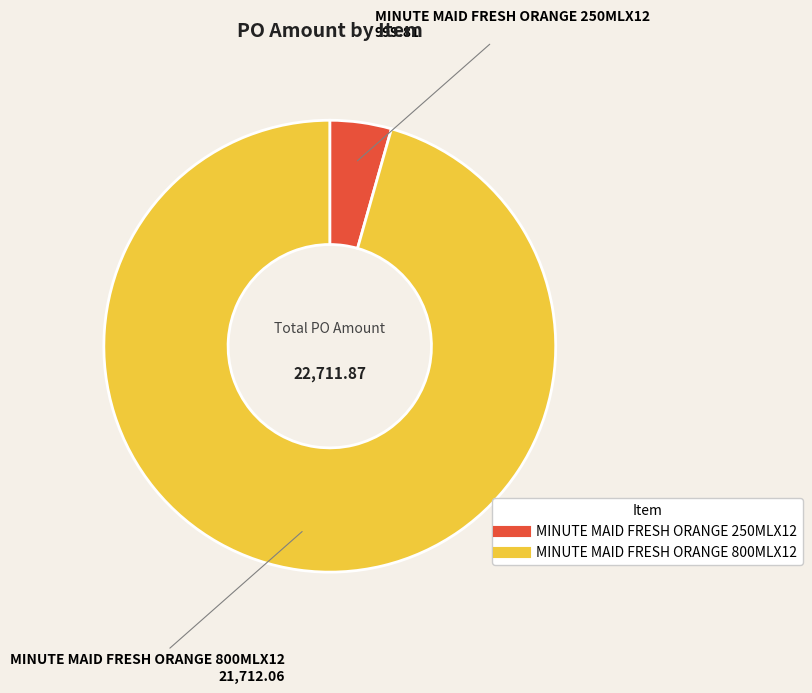

True or false: MINUTE MAID FRESH ORANGE 250MLX12 accounts for 4% of the total.

True